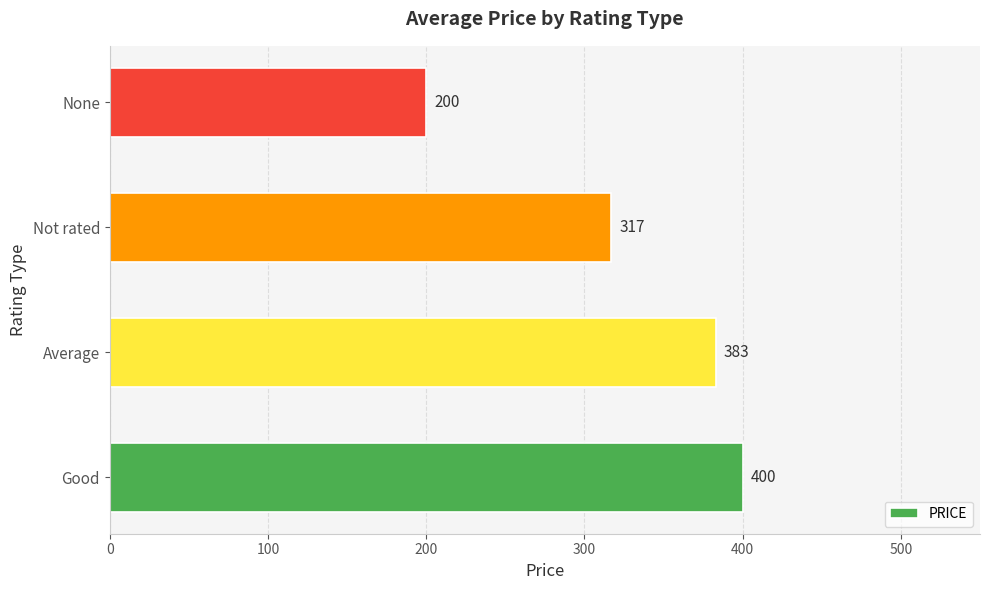

The chart shows a value of 317 at Not rated. True or false?

True